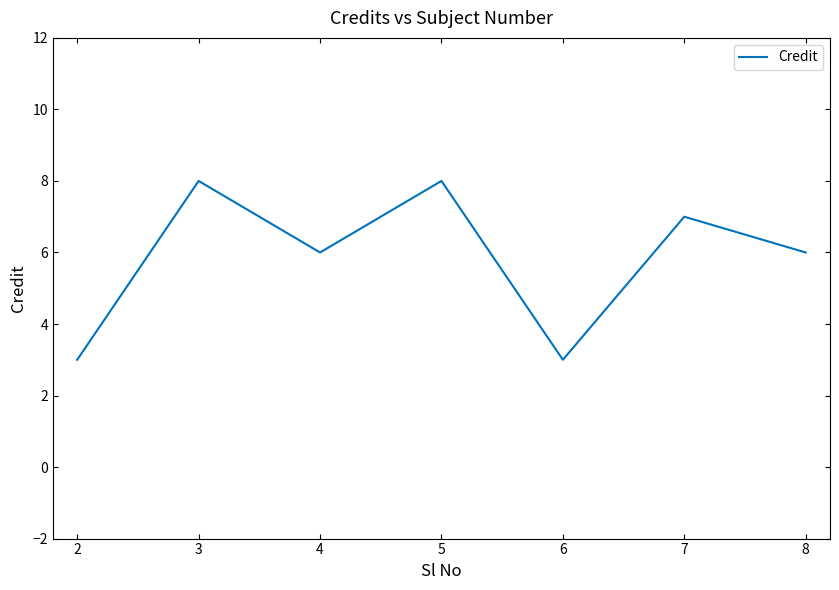

Count the number of categories in the chart.

7